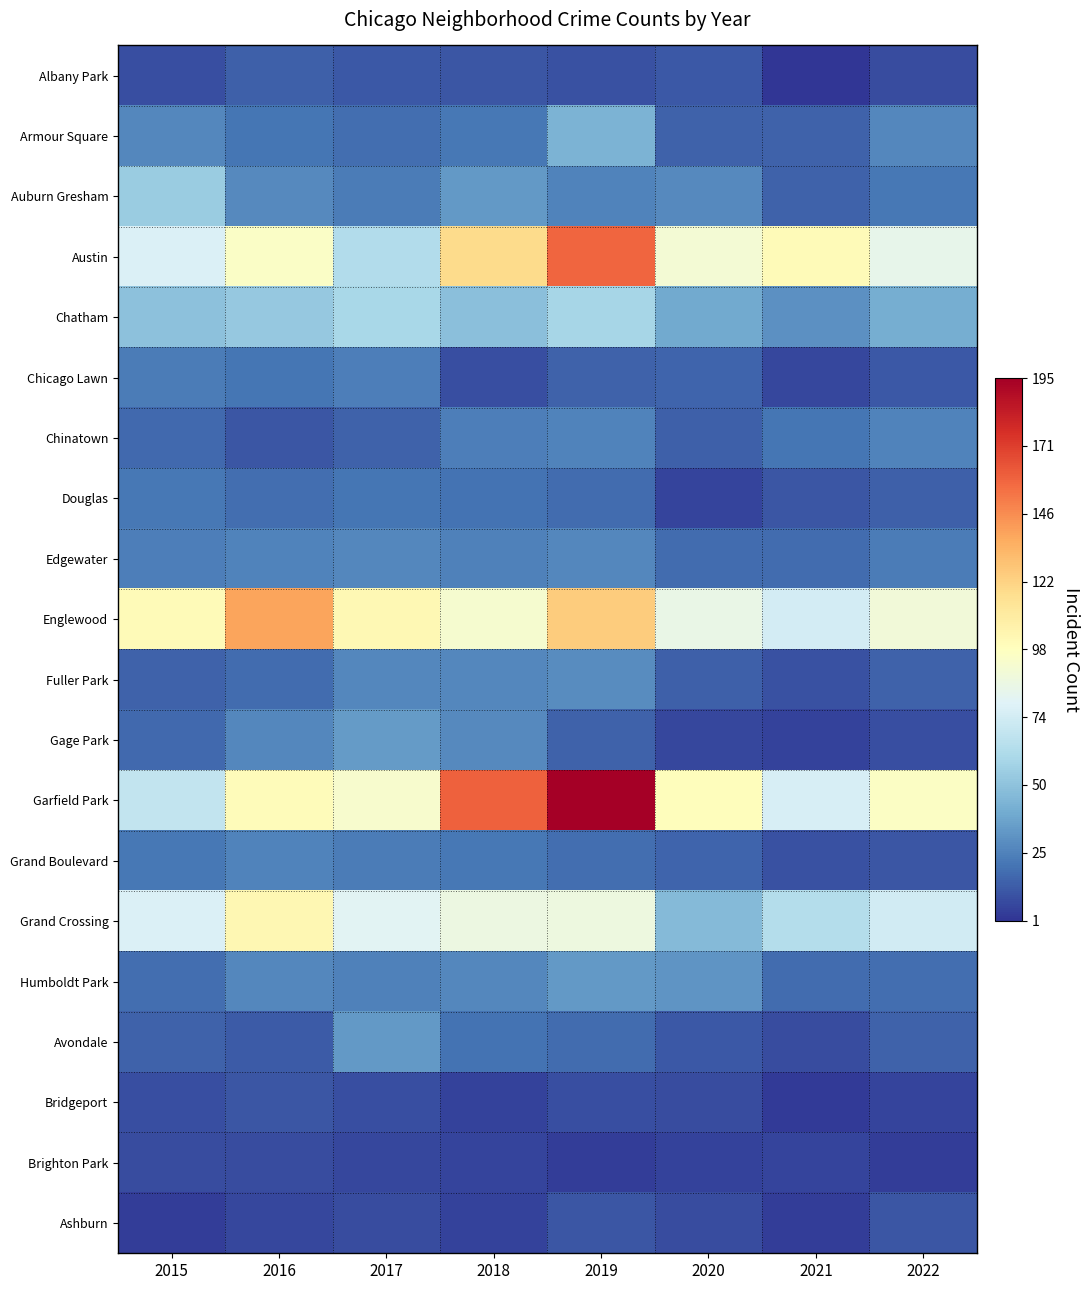

Reading left to right, list all the values displayed in this chart.

Albany Park: 2015=9	2016=14	2017=12	2018=11	2019=10	2020=12	2021=1	2022=8
Armour Square: 2015=27	2016=21	2017=19	2018=22	2019=43	2020=15	2021=15	2022=27
Auburn Gresham: 2015=54	2016=28	2017=23	2018=33	2019=26	2020=28	2021=15	2022=22
Austin: 2015=77	2016=95	2017=62	2018=119	2019=158	2020=91	2021=101	2022=83
Chatham: 2015=49	2016=52	2017=59	2018=48	2019=58	2020=39	2021=30	2022=41
Chicago Lawn: 2015=23	2016=21	2017=24	2018=9	2019=15	2020=16	2021=7	2022=12
Chinatown: 2015=17	2016=11	2017=15	2018=24	2019=26	2020=14	2021=21	2022=26
Douglas: 2015=22	2016=19	2017=21	2018=20	2019=18	2020=6	2021=11	2022=14
Edgewater: 2015=24	2016=26	2017=27	2018=25	2019=27	2020=18	2021=18	2022=23
Englewood: 2015=101	2016=139	2017=102	2018=92	2019=125	2020=85	2021=74	2022=89
Fuller Park: 2015=15	2016=18	2017=27	2018=27	2019=29	2020=14	2021=10	2022=15
Gage Park: 2015=17	2016=27	2017=34	2018=28	2019=15	2020=7	2021=5	2022=9
Garfield Park: 2015=68	2016=100	2017=93	2018=160	2019=195	2020=99	2021=76	2022=96
Grand Boulevard: 2015=22	2016=26	2017=23	2018=22	2019=19	2020=16	2021=10	2022=11
Grand Crossing: 2015=77	2016=103	2017=80	2018=86	2019=87	2020=46	2021=63	2022=73
Humboldt Park: 2015=19	2016=27	2017=25	2018=27	2019=33	2020=32	2021=18	2022=19
Avondale: 2015=15	2016=13	2017=33	2018=20	2019=18	2020=12	2021=8	2022=15
Bridgeport: 2015=9	2016=11	2017=9	2018=5	2019=9	2020=8	2021=3	2022=6
Brighton Park: 2015=8	2016=8	2017=7	2018=6	2019=4	2020=5	2021=6	2022=4
Ashburn: 2015=4	2016=7	2017=8	2018=5	2019=11	2020=8	2021=4	2022=11